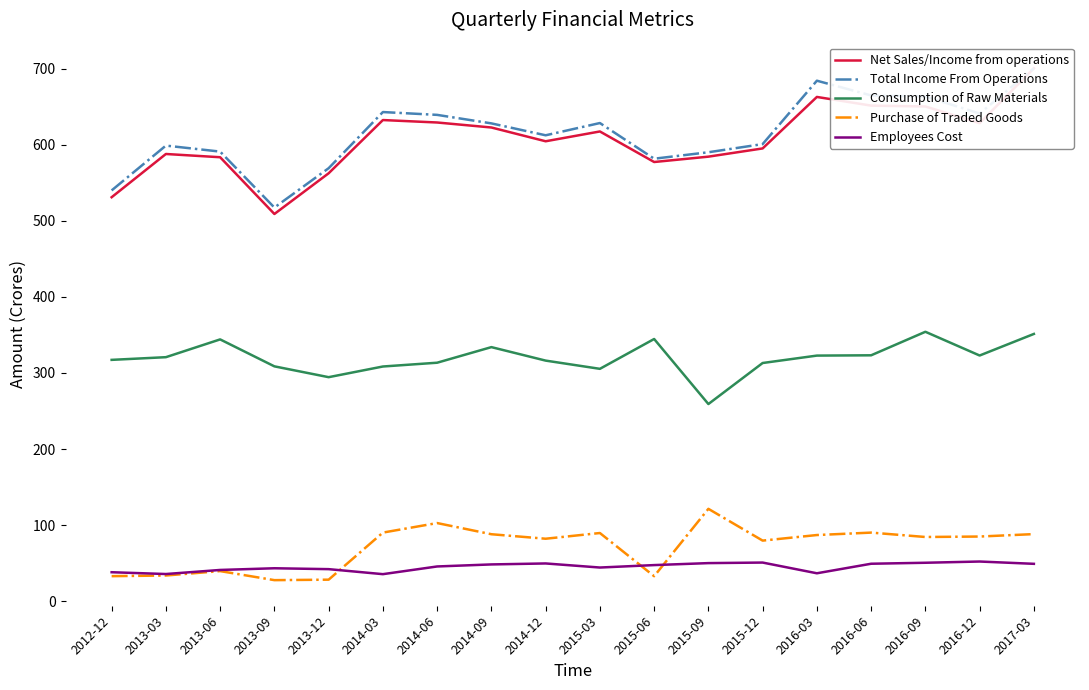

How many lines are shown in the chart?

5